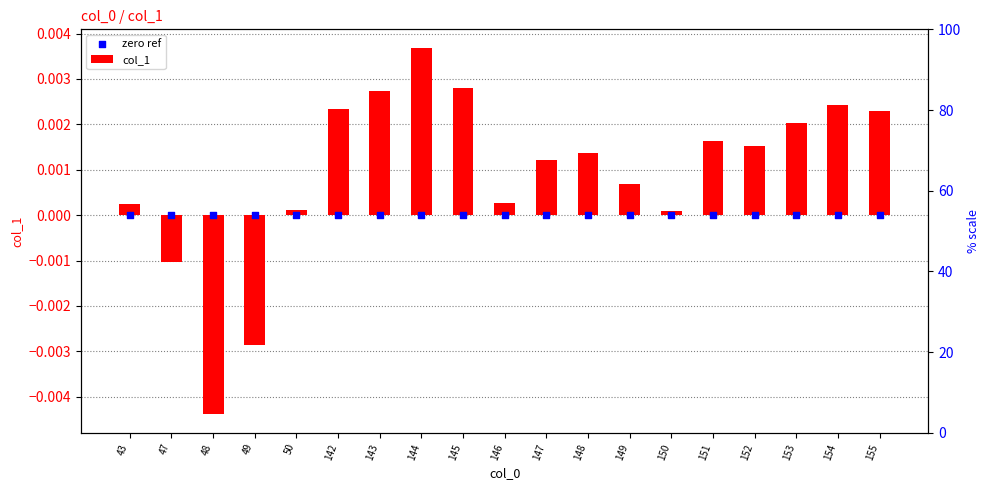

Which series has the widest spread of Y values?

col_1